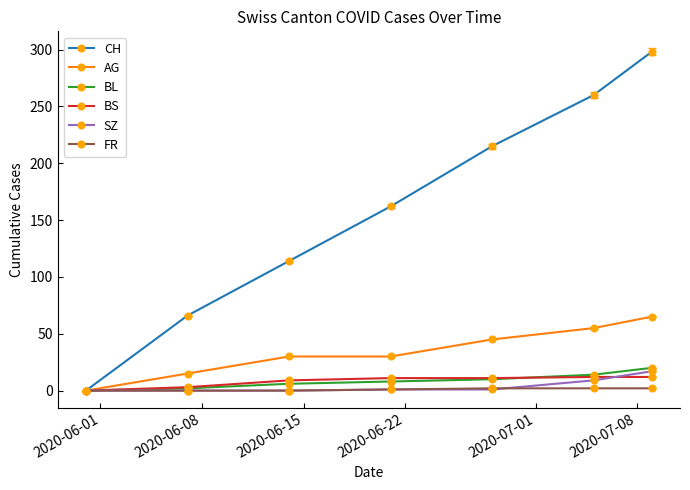

Which series has the largest range (max minus min)?

CH